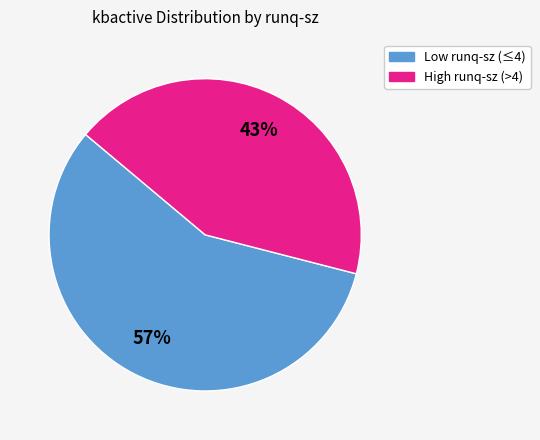

Does any single category account for the majority?

Yes